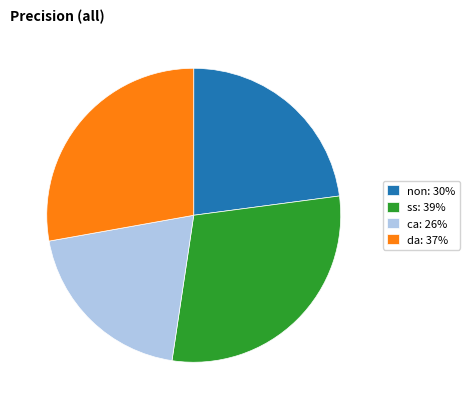

Does ss account for over 50% of the chart?

No